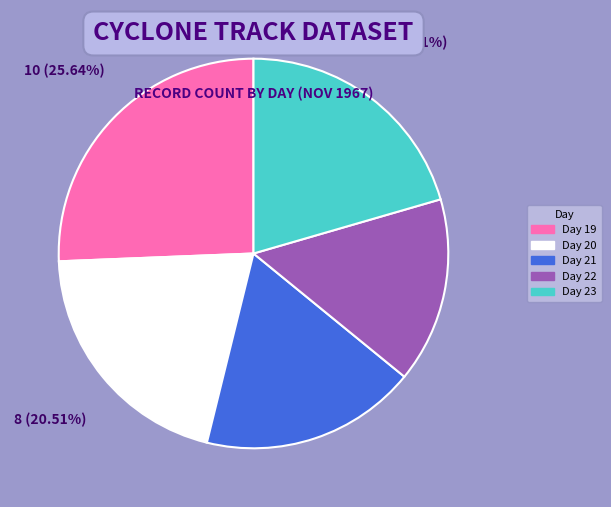

Does any single category account for the majority?

No